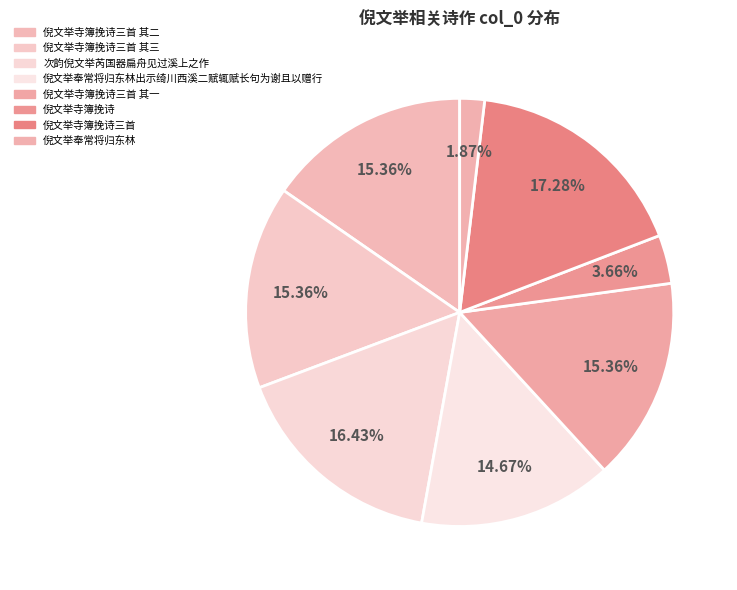

Rank the categories by value from lowest to highest.

倪文举奉常将归东林, 倪文举寺簿挽诗, 倪文举奉常将归东林出示绮川西溪二赋辄赋长句为谢且以赠行, 倪文举寺簿挽诗三首 其三, 倪文举寺簿挽诗三首 其二, 倪文举寺簿挽诗三首 其一, 次韵倪文举芮国器扁舟见过溪上之作, 倪文举寺簿挽诗三首